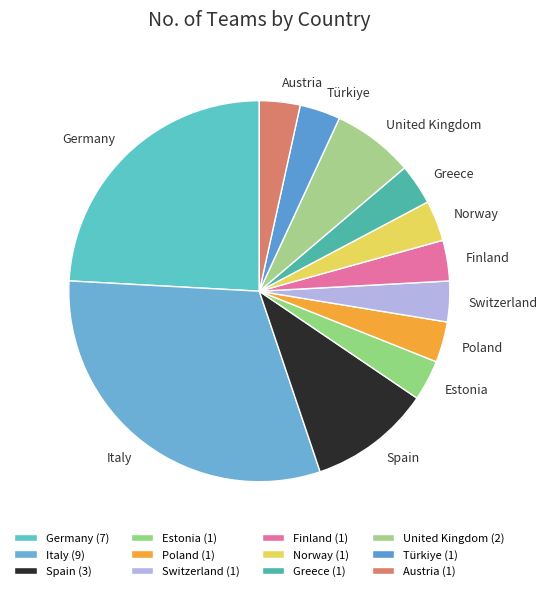

True or false: Poland accounts for 3% of the total.

True